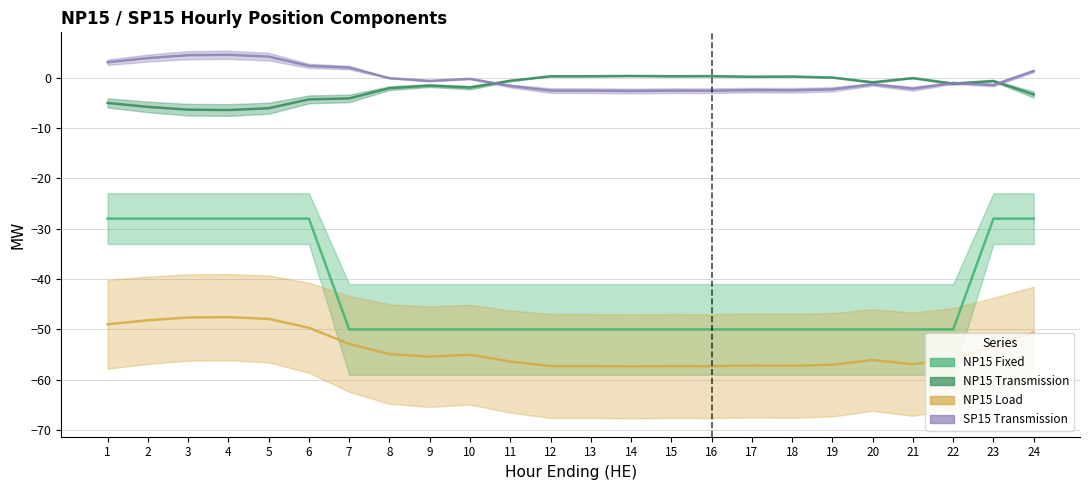

Reading left to right, transcribe all the data shown in this chart.

NP15 Fixed: -28.0	-28.0	-28.0	-28.0	-28.0	-28.0	-50.0	-50.0	-50.0	-50.0	-50.0	-50.0	-50.0	-50.0	-50.0	-50.0	-50.0	-50.0	-50.0	-50.0	-50.0	-50.0	-28.0	-28.0
NP15 Transmission: -5.0	-5.8	-6.4	-6.4	-6.1	-4.3	-4.1	-2.1	-1.6	-2.0	-0.6	0.3	0.3	0.3	0.3	0.3	0.2	0.2	0.0	-0.9	-0.1	-1.2	-0.7	-3.4
NP15 Load: -49.0	-48.2	-47.6	-47.6	-47.9	-49.7	-52.9	-54.9	-55.4	-55.0	-56.4	-57.3	-57.3	-57.3	-57.3	-57.3	-57.2	-57.2	-57.0	-56.1	-56.9	-55.8	-53.3	-50.6
SP15 Transmission: 3.0	3.9	4.5	4.5	4.2	2.3	2.0	-0.1	-0.7	-0.2	-1.7	-2.6	-2.6	-2.7	-2.6	-2.6	-2.5	-2.5	-2.3	-1.4	-2.2	-1.1	-1.5	1.3